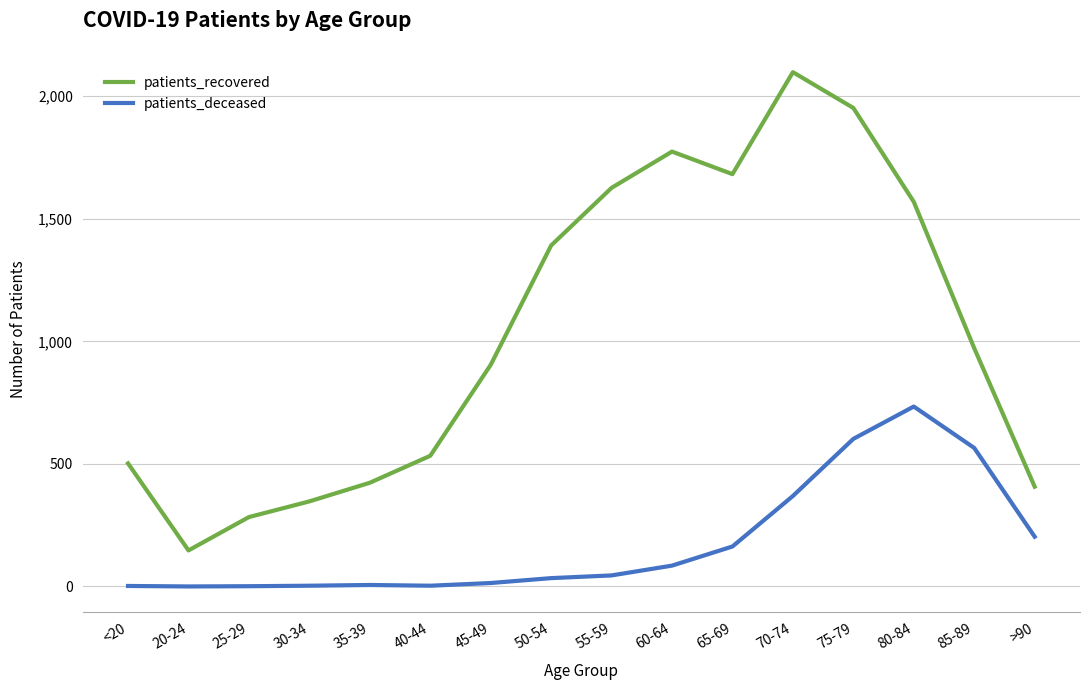

At which category is the sum across all series the highest?

75-79